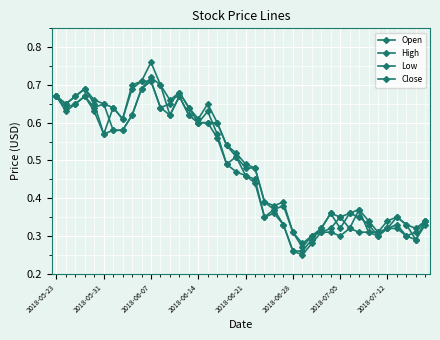

Does the chart have visible grid lines?

Yes